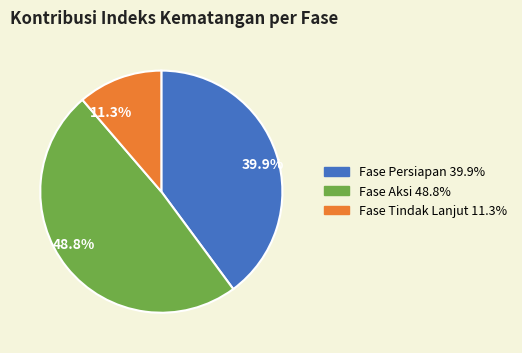

Is there a majority slice in this chart?

No